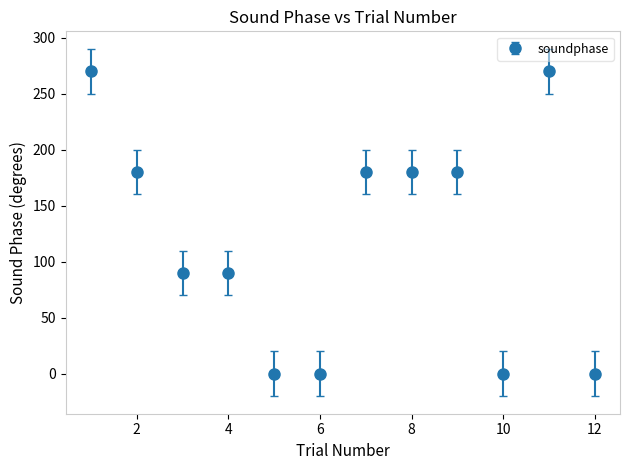

What is the value of the 4th point from the left?

90